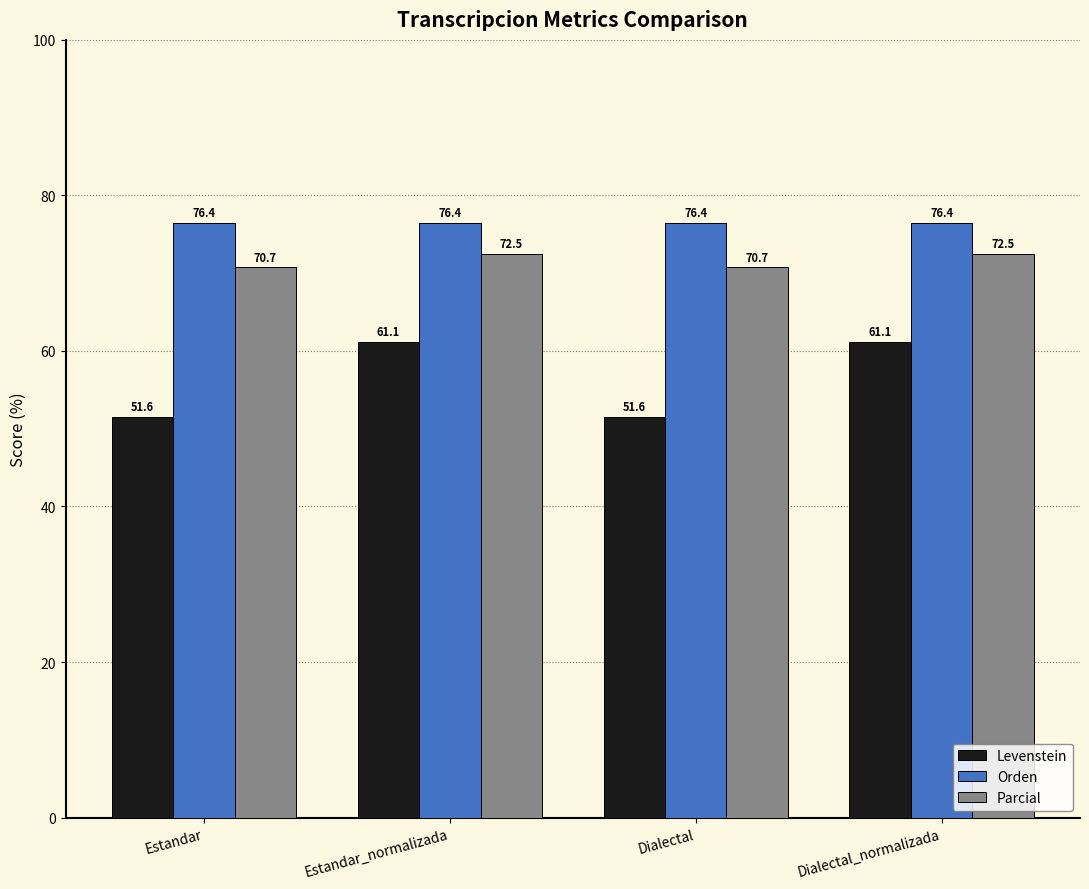

True or false: Orden has a value of 21.8 at Dialectal_normalizada.

False